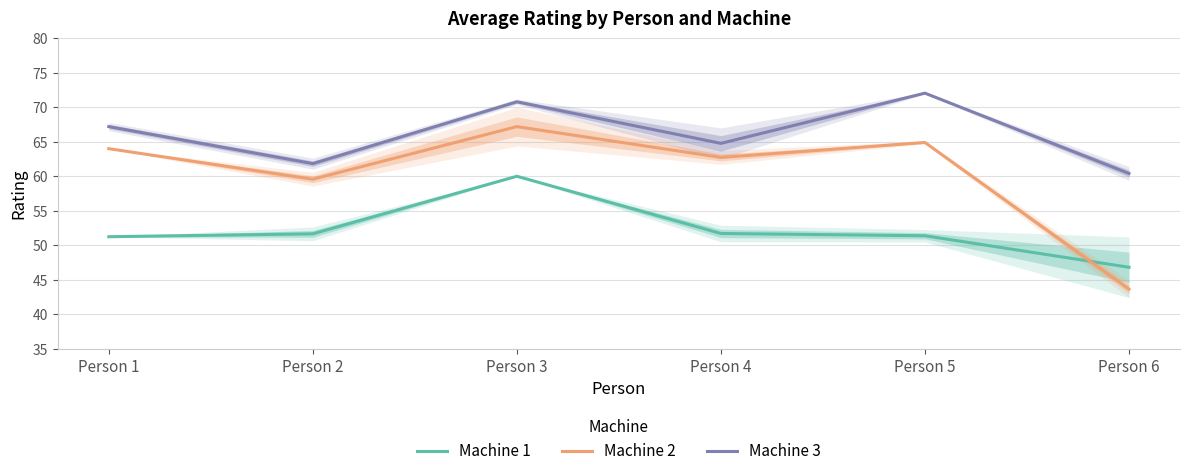

What is the average value of the Machine 1 series?

52.1